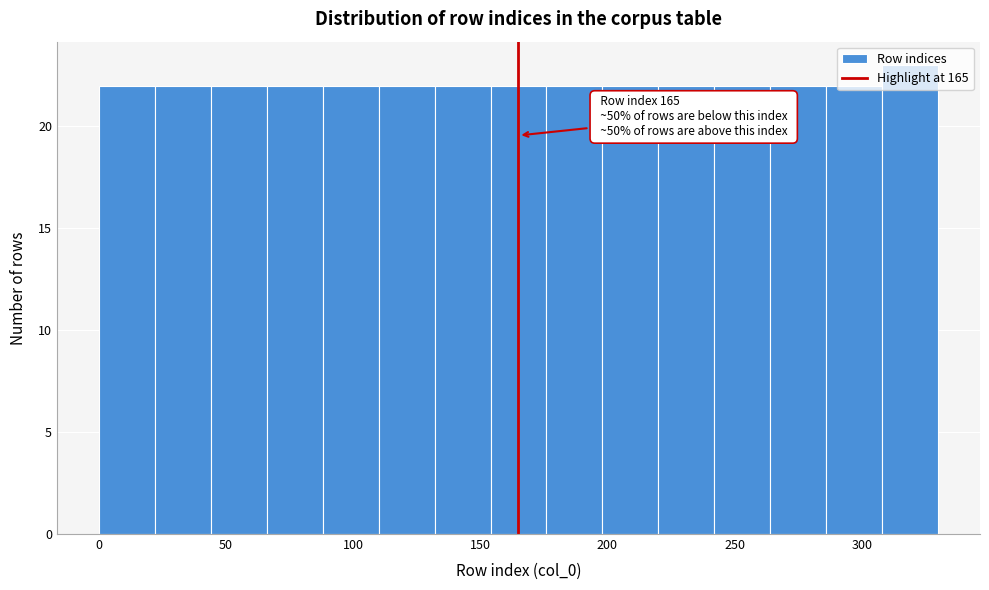

Over which range of the x-axis is the bar tallest?

308 to 330